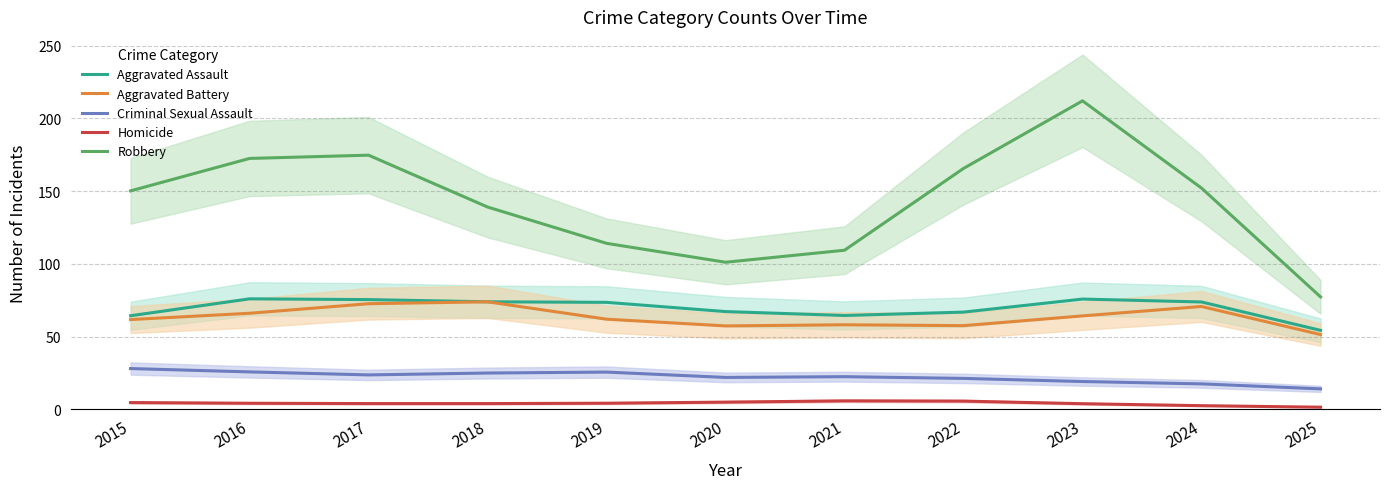

What is the maximum value for Criminal Sexual Assault?

28.1